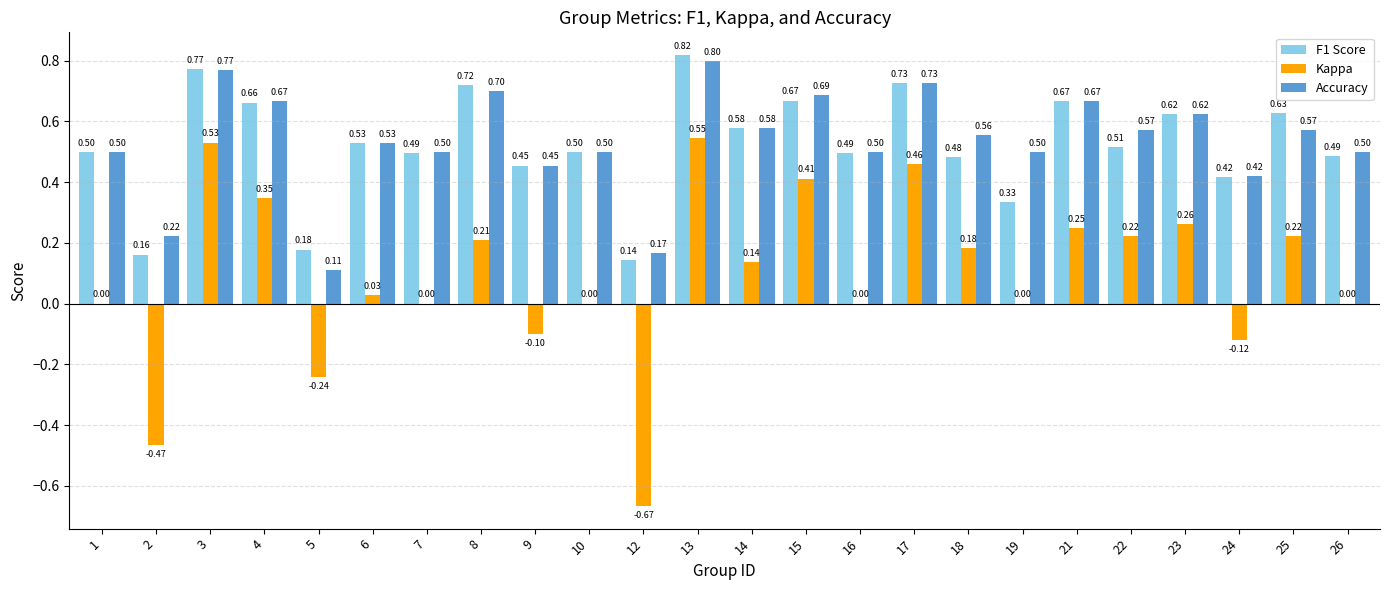

What are all the series names shown in the legend?

F1 Score, Kappa, Accuracy